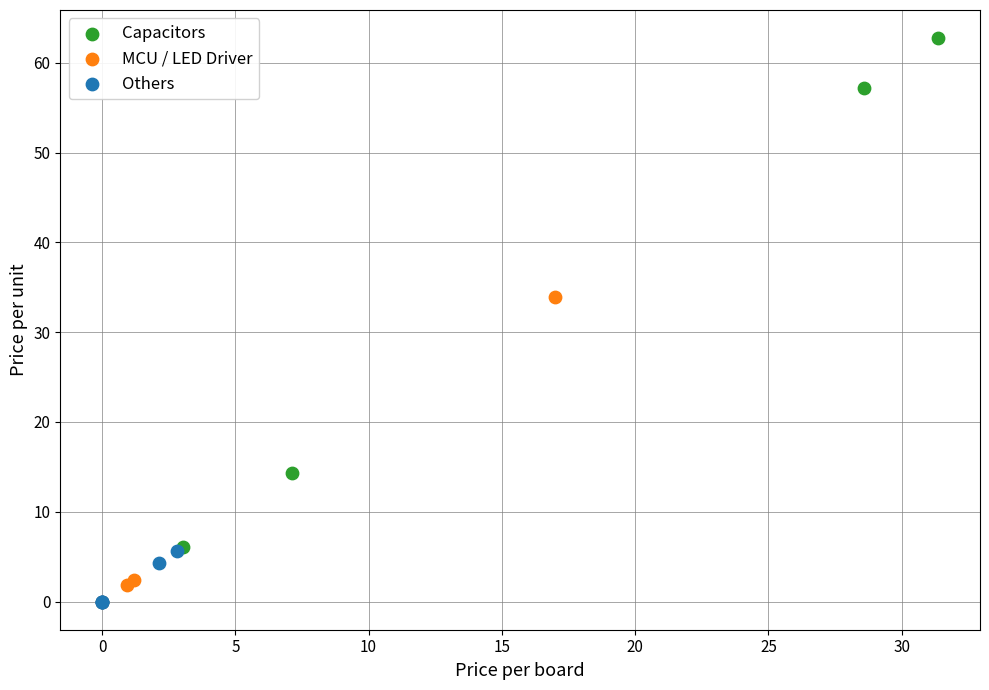

Which series has the largest Y range (max minus min)?

Capacitors